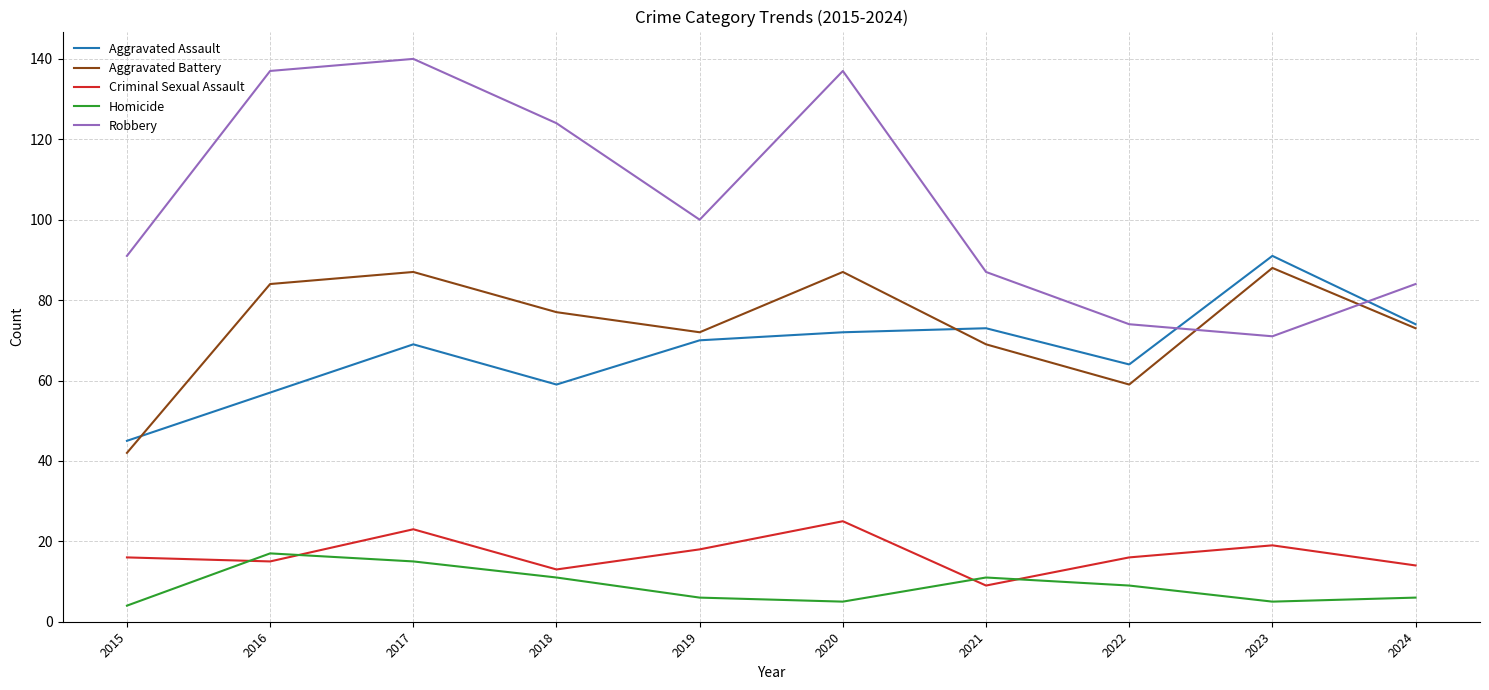

At how many categories does at least one series exceed 4?

10